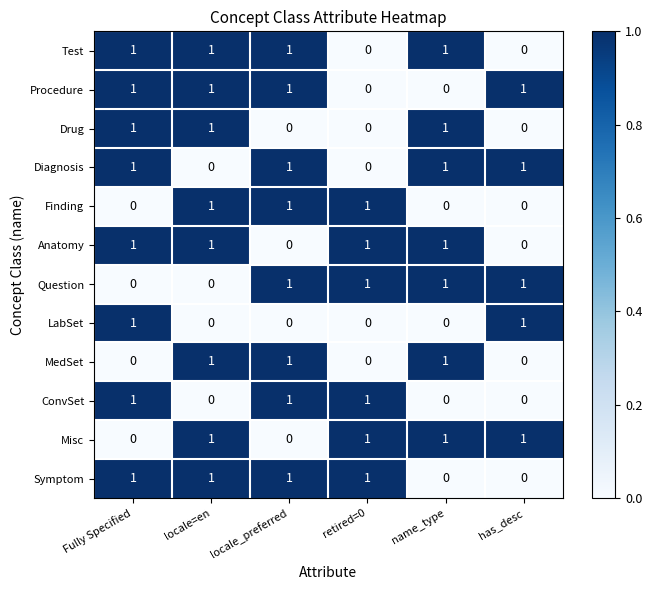

What is the sum of all Drug values?

3